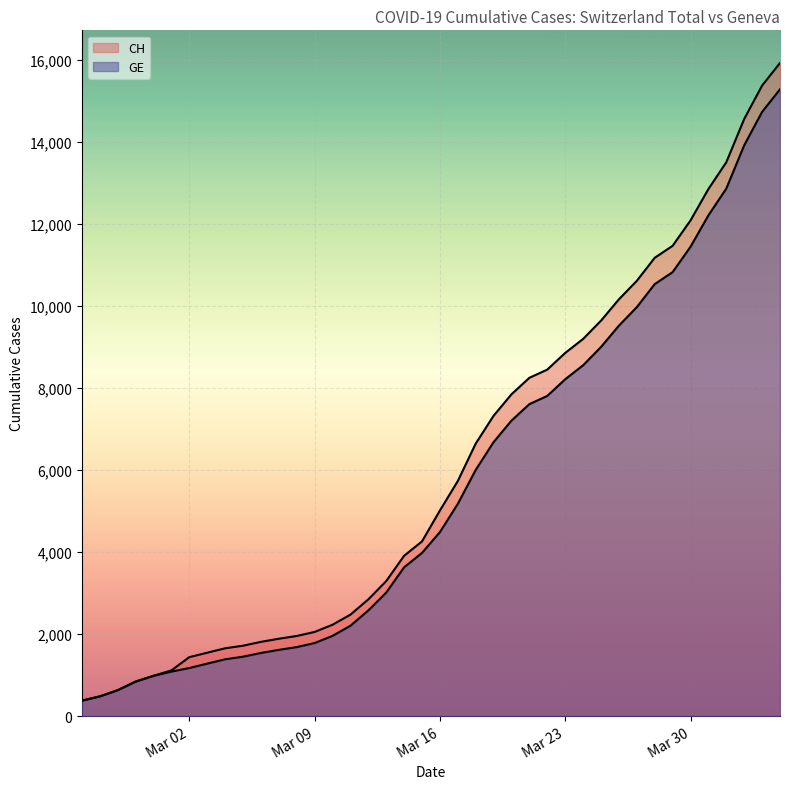

Reading left to right, what are all the values shown in this chart?

CH: 375	479	630	840	981	1113	1436	1544	1652	1715	1809	1885	1952	2051	2226	2472	2845	3291	3908	4259	5012	5731	6644	7323	7847	8249	8449	8855	9196	9642	10162	10613	11175	11467	12086	12852	13505	14561	15375	15926
GE: 375	479	630	840	981	1083	1171	1278	1384	1447	1538	1614	1681	1780	1955	2201	2574	3010	3627	3978	4485	5174	6002	6681	7205	7607	7807	8213	8554	9000	9520	9971	10533	10825	11444	12210	12863	13919	14733	15284